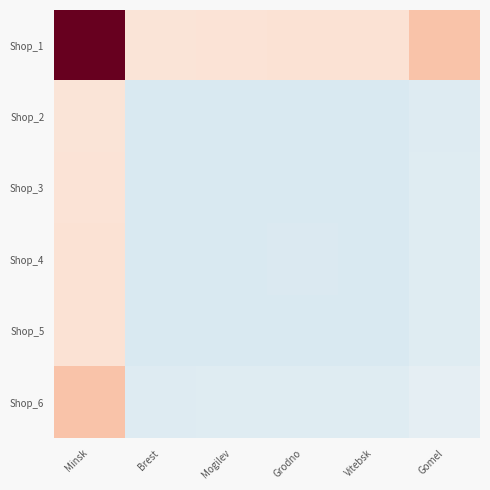

Which series has the largest total across all categories?

Shop_1